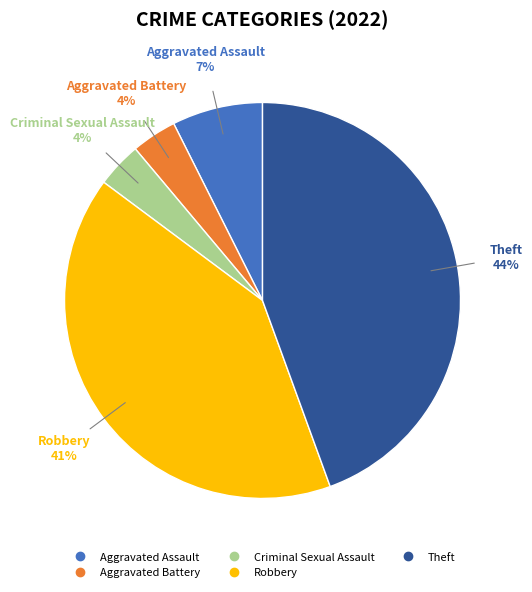

To the nearest percent, what portion does Robbery represent?

41%